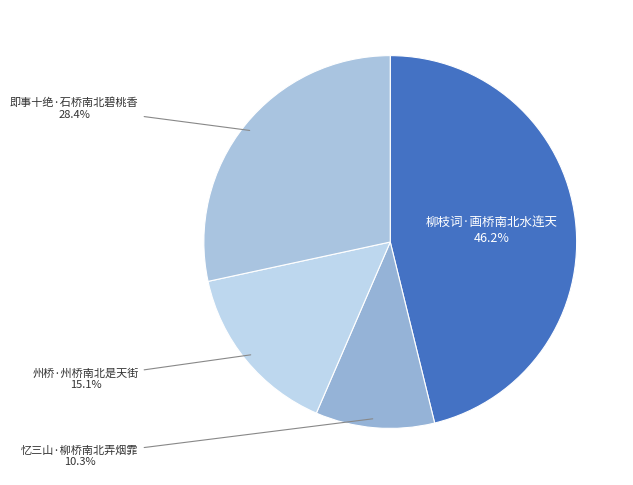

How many segments does this pie chart have?

4